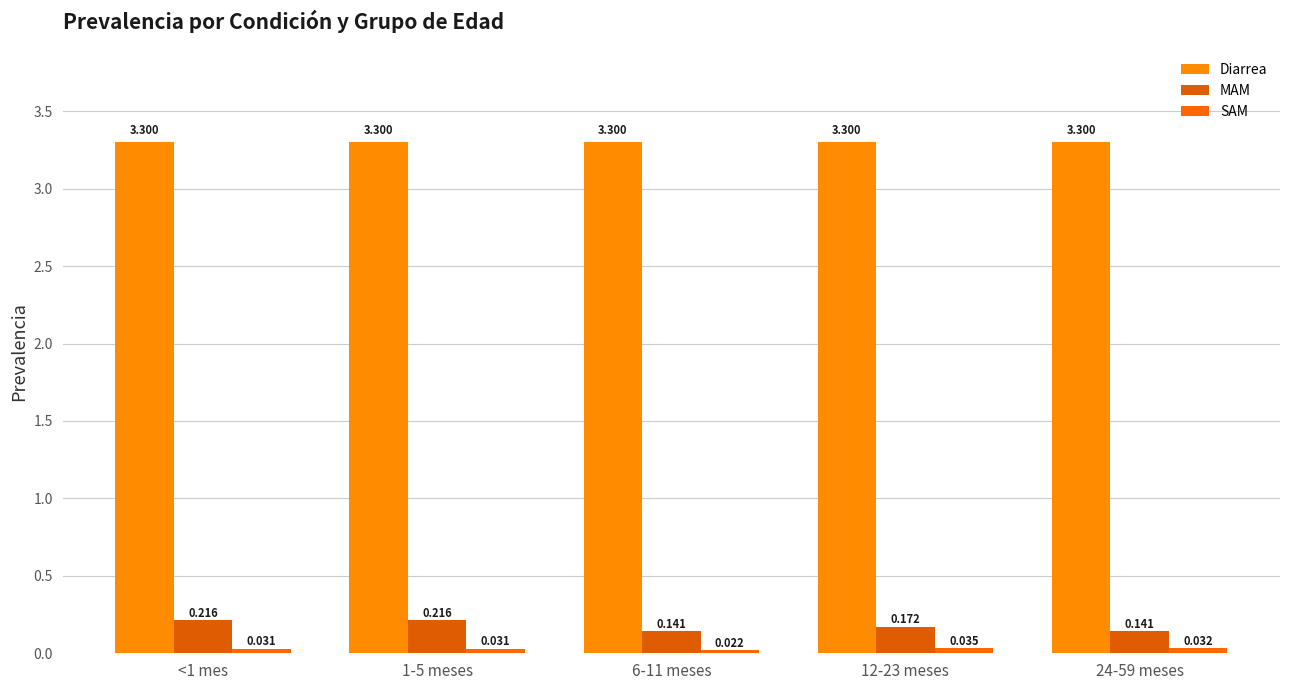

Which label corresponds to the smallest value in the chart?

6-11 meses